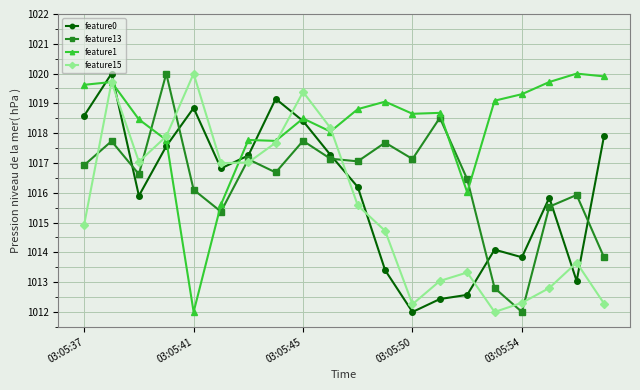

What is the value of the feature1 point at the 9th from the left?

1018.5